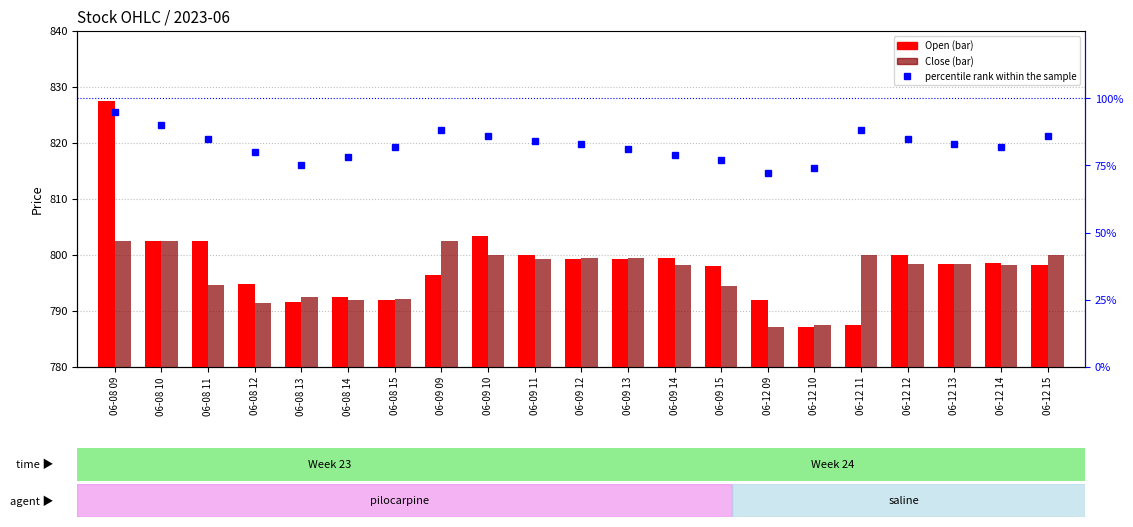

Is it true that percentile rank within the sample equals 79.0 at 06-09 14?

True